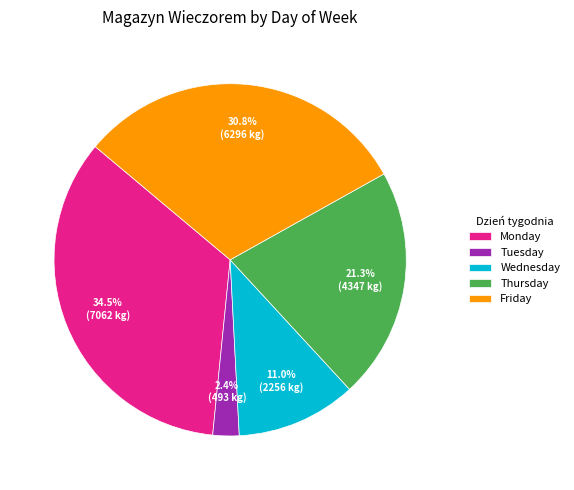

Rank the categories by value from highest to lowest.

Monday, Friday, Thursday, Wednesday, Tuesday